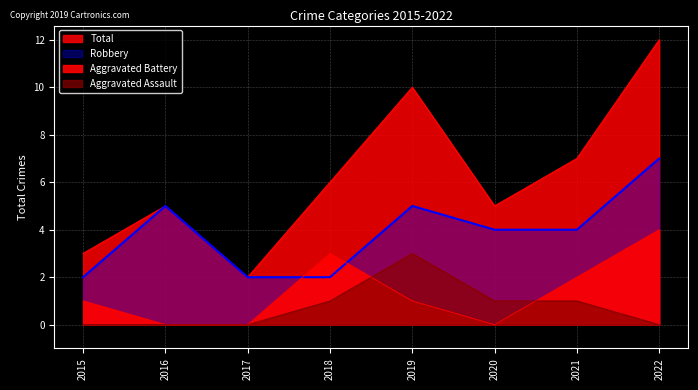

Which series has the largest range (max minus min)?

Total